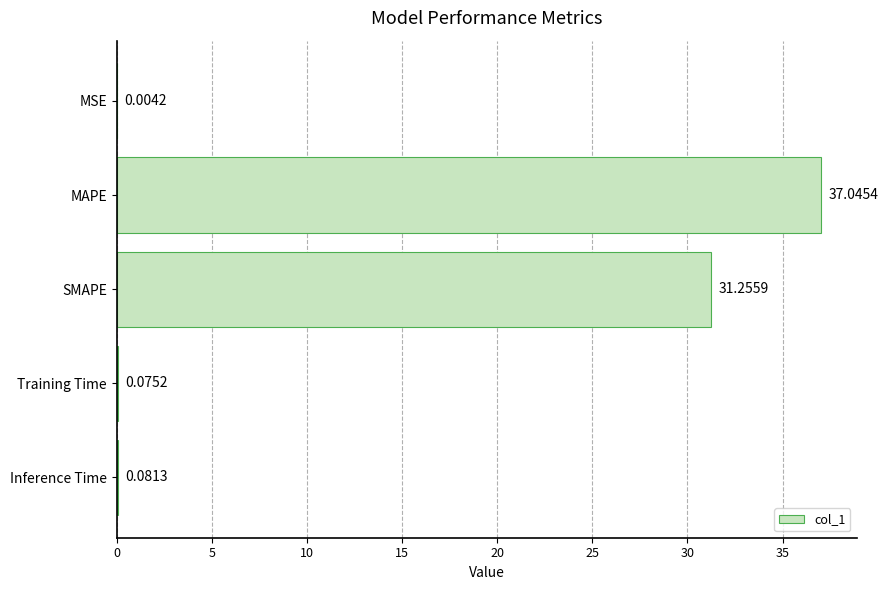

What is the average value?

13.7